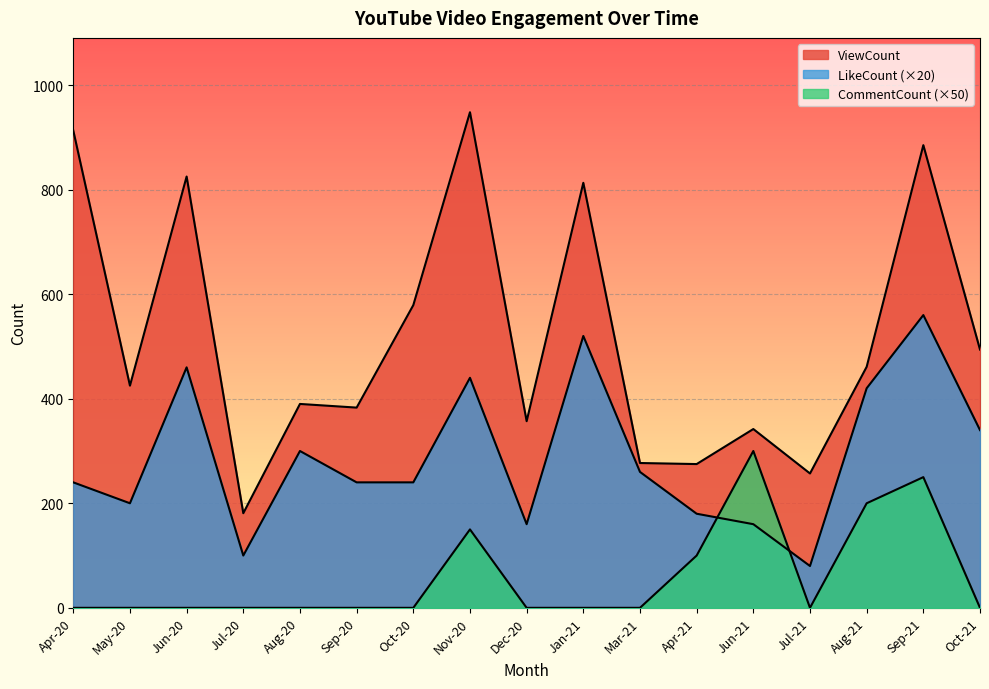

What are all the series names shown in the legend?

ViewCount, LikeCount, CommentCount